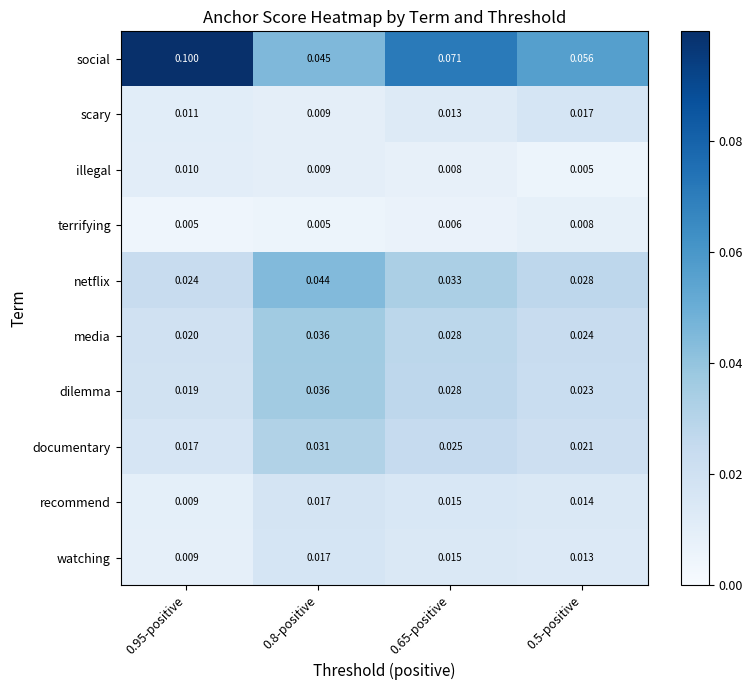

Which series has the largest total across all categories?

social